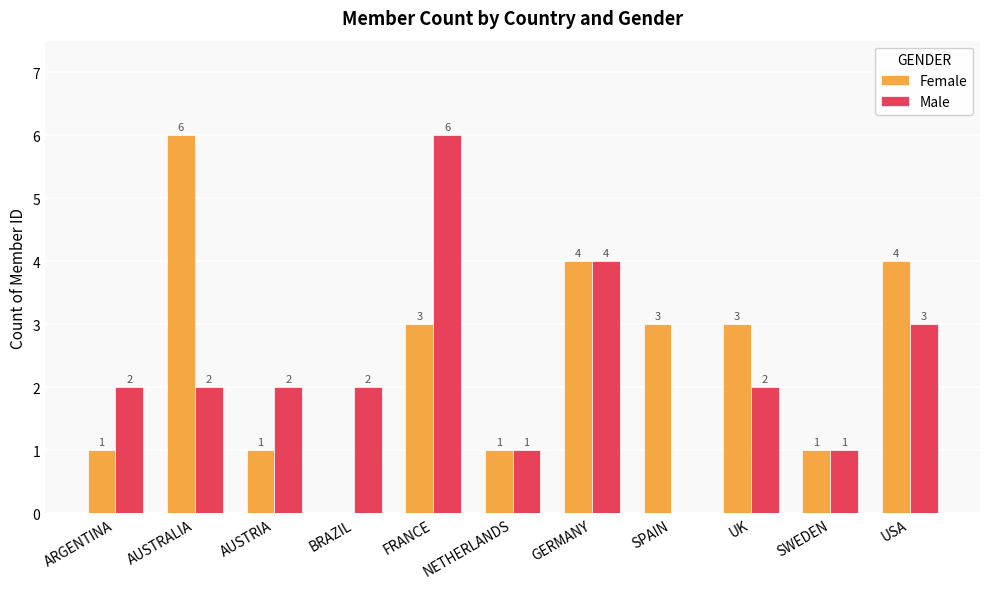

At which category is the sum across all series the highest?

FRANCE